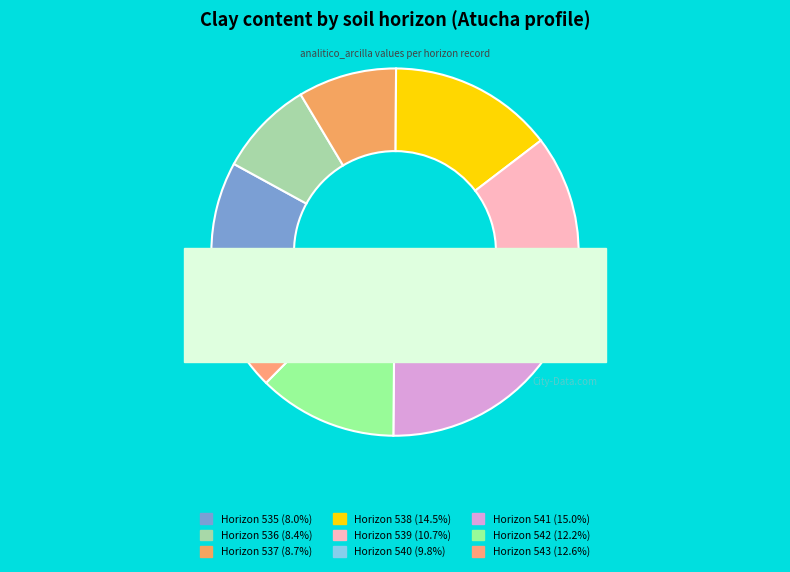

Combined, what portion of the pie is 541 and 536?

23.5%